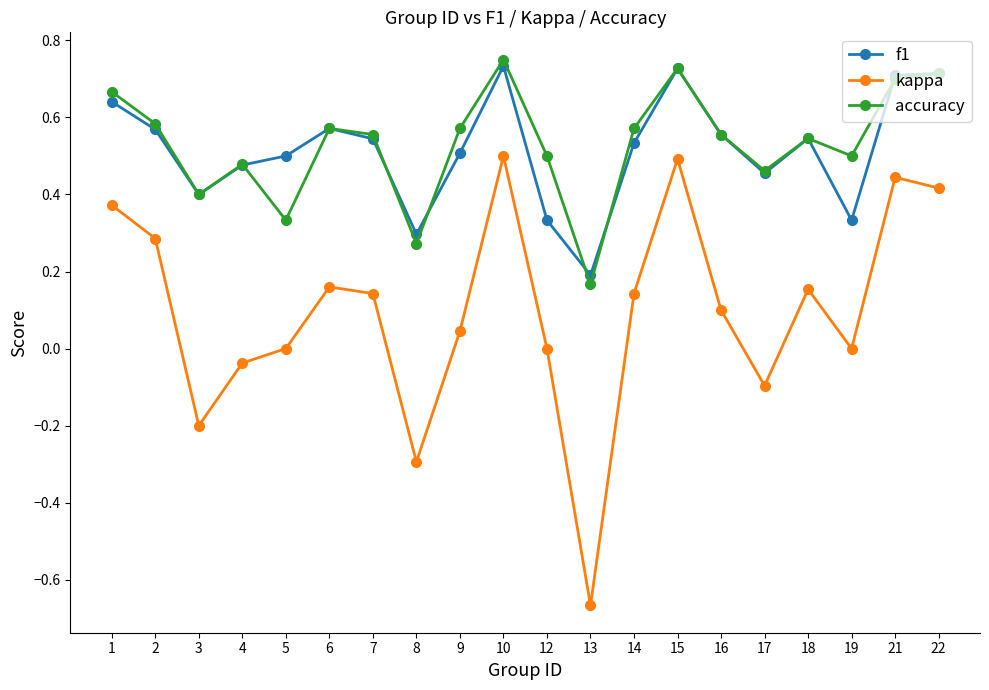

True or false: accuracy has a value of 0.5 at 4.

True